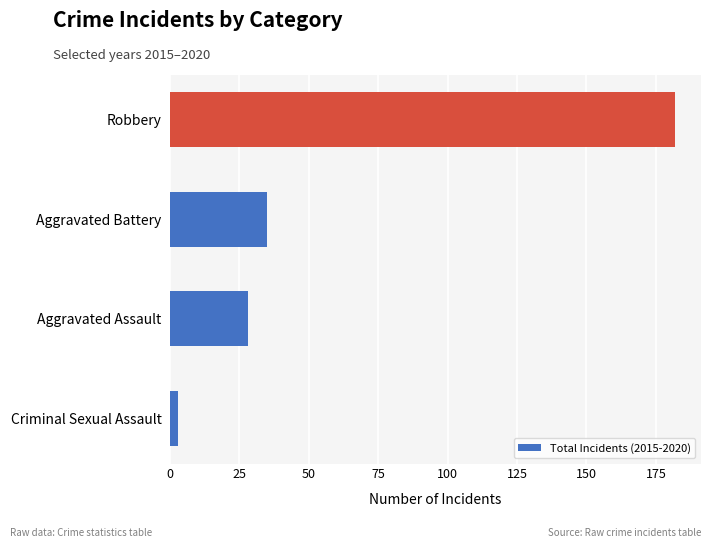

At which category does the chart reach its peak across all series?

Robbery